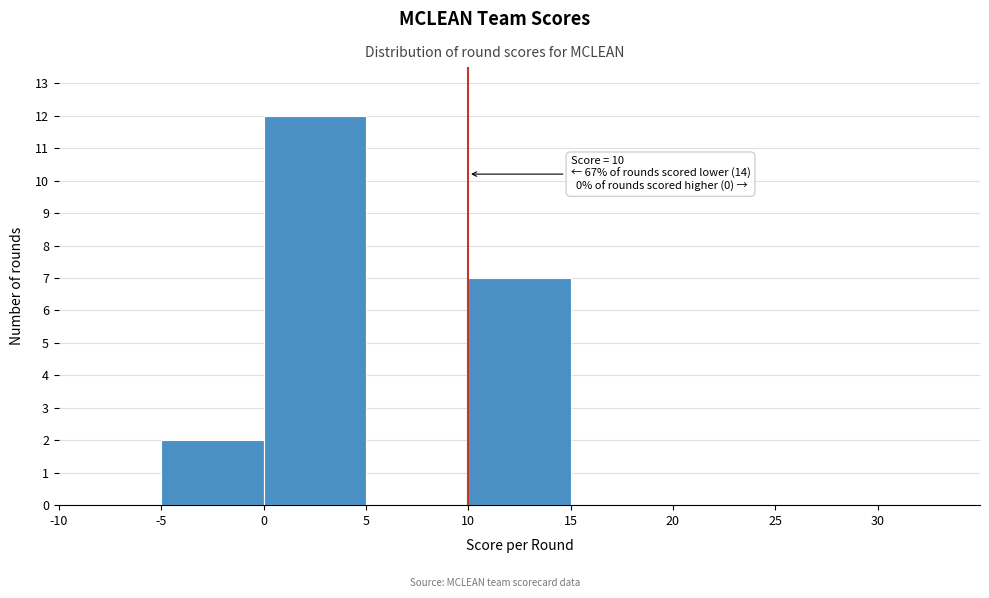

Over which range of the x-axis is the bar tallest?

0 to 5